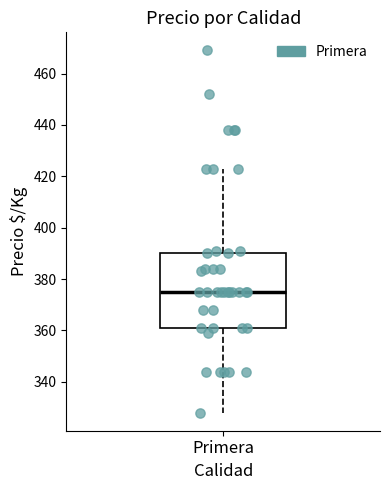

Transcribe this box plot: give where the median line is, the range the box spans, and where the two whiskers end, as read against the y-axis. The values are not printed on the chart, so give them approximately, as read against the axis.

median 376, box 362 to 390, whiskers 328 to 424